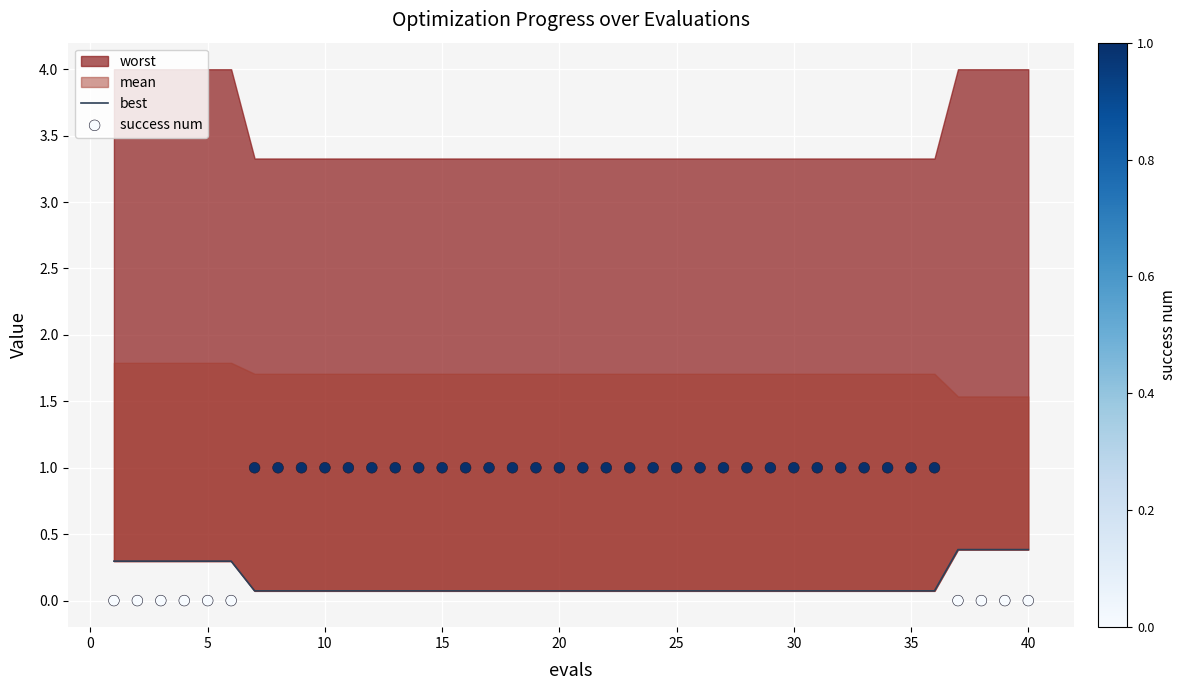

Which series has the widest spread of Y values?

success num